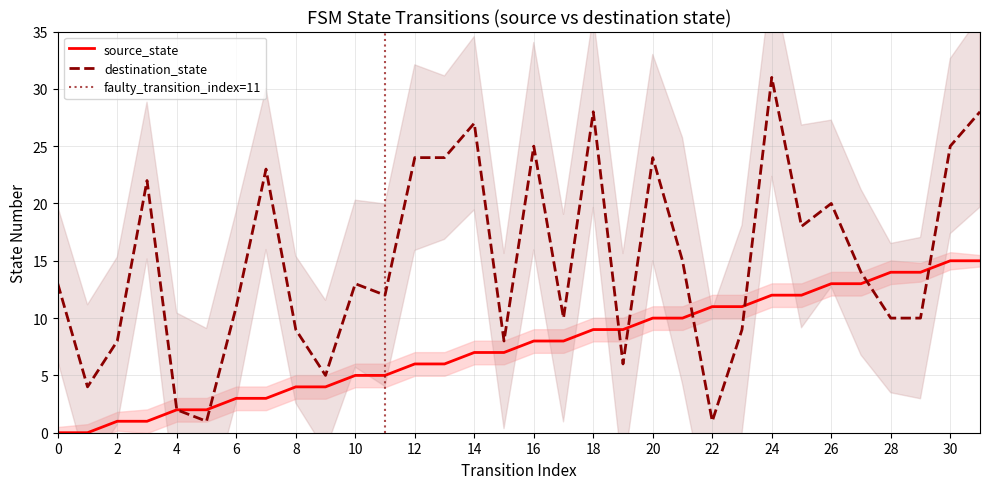

What is the average value of the source_state series?

8